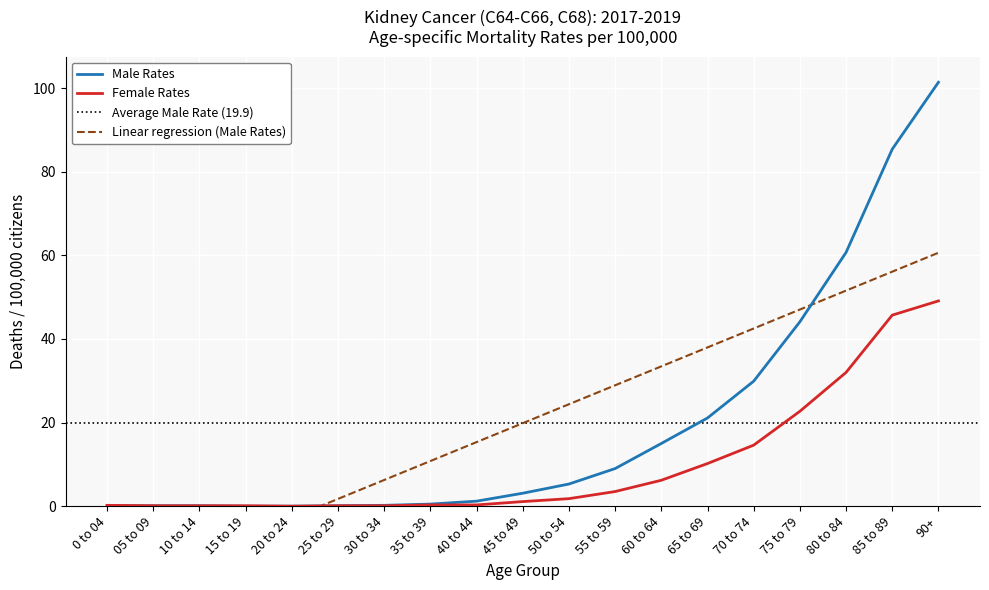

Reading left to right, extract all data points from this chart.

Male Rates: 0 to 04=0.1	05 to 09=0.1	10 to 14=0.1	15 to 19=0.0	20 to 24=0.0	25 to 29=0.1	30 to 34=0.2	35 to 39=0.5	40 to 44=1.2	45 to 49=3.1	50 to 54=5.3	55 to 59=9.0	60 to 64=15.0	65 to 69=21.1	70 to 74=29.9	75 to 79=44.1	80 to 84=60.7	85 to 89=85.4	90+=101.4
Female Rates: 0 to 04=0.2	05 to 09=0.1	10 to 14=0.1	15 to 19=0.1	20 to 24=0.0	25 to 29=0.1	30 to 34=0.1	35 to 39=0.3	40 to 44=0.3	45 to 49=1.1	50 to 54=1.8	55 to 59=3.5	60 to 64=6.2	65 to 69=10.2	70 to 74=14.6	75 to 79=22.7	80 to 84=32.0	85 to 89=45.7	90+=49.1